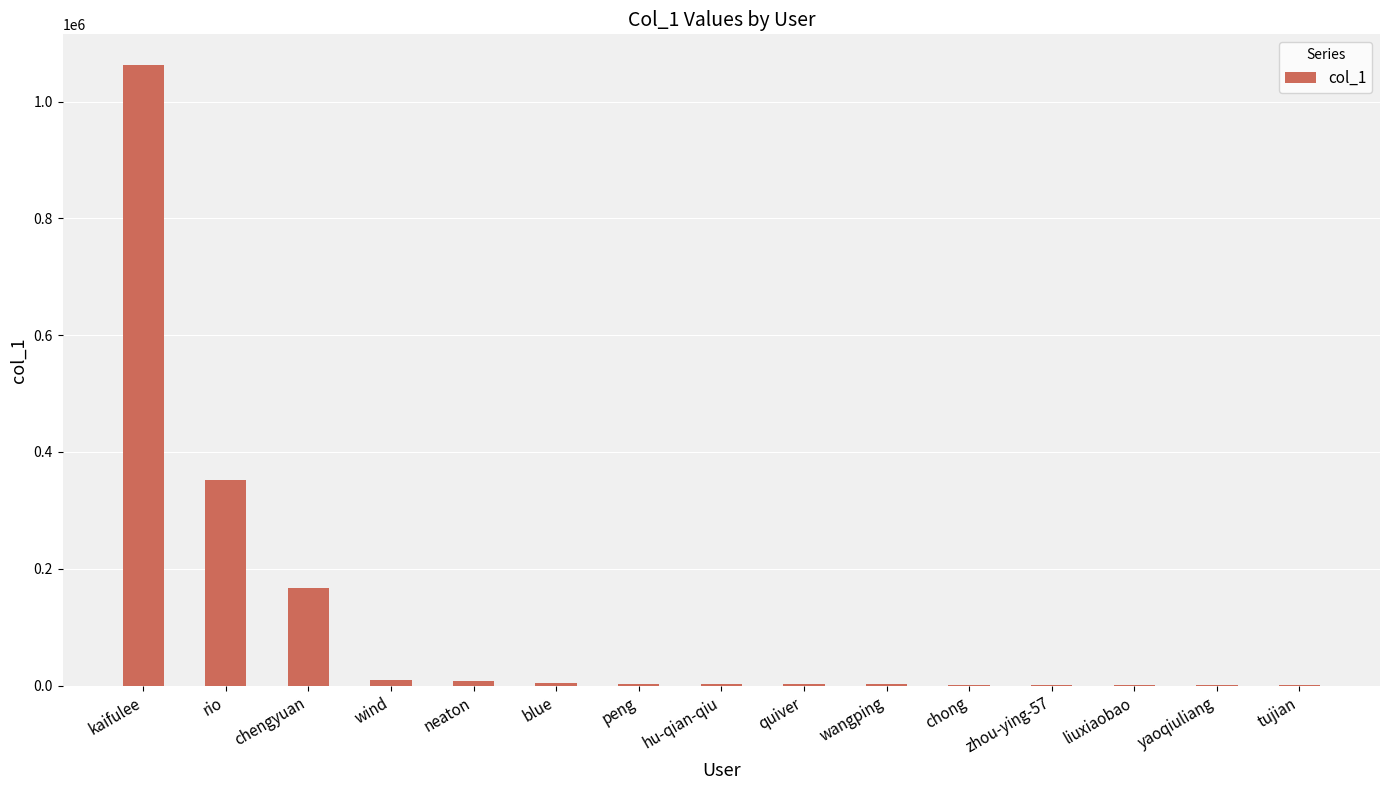

Count the number of categories in the chart.

15